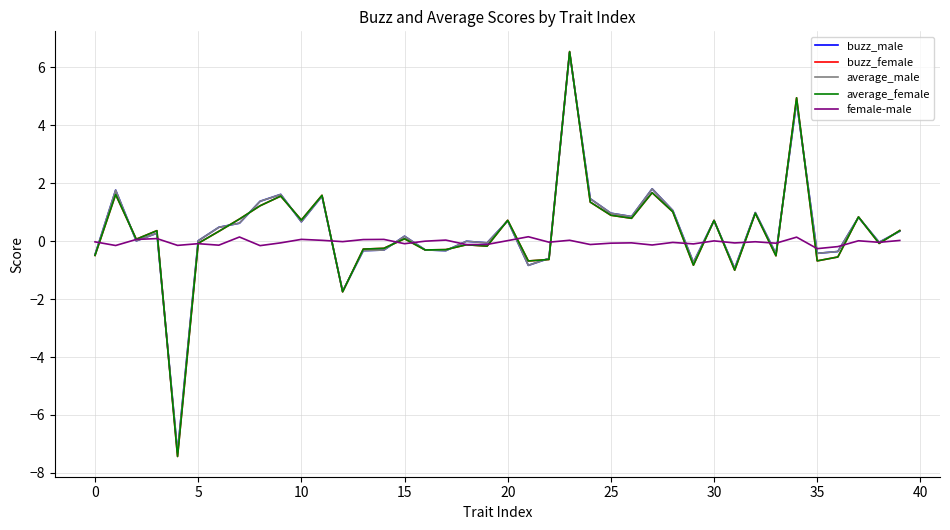

After their last crossing, which series has the higher values: average_male or female-male?

average_male